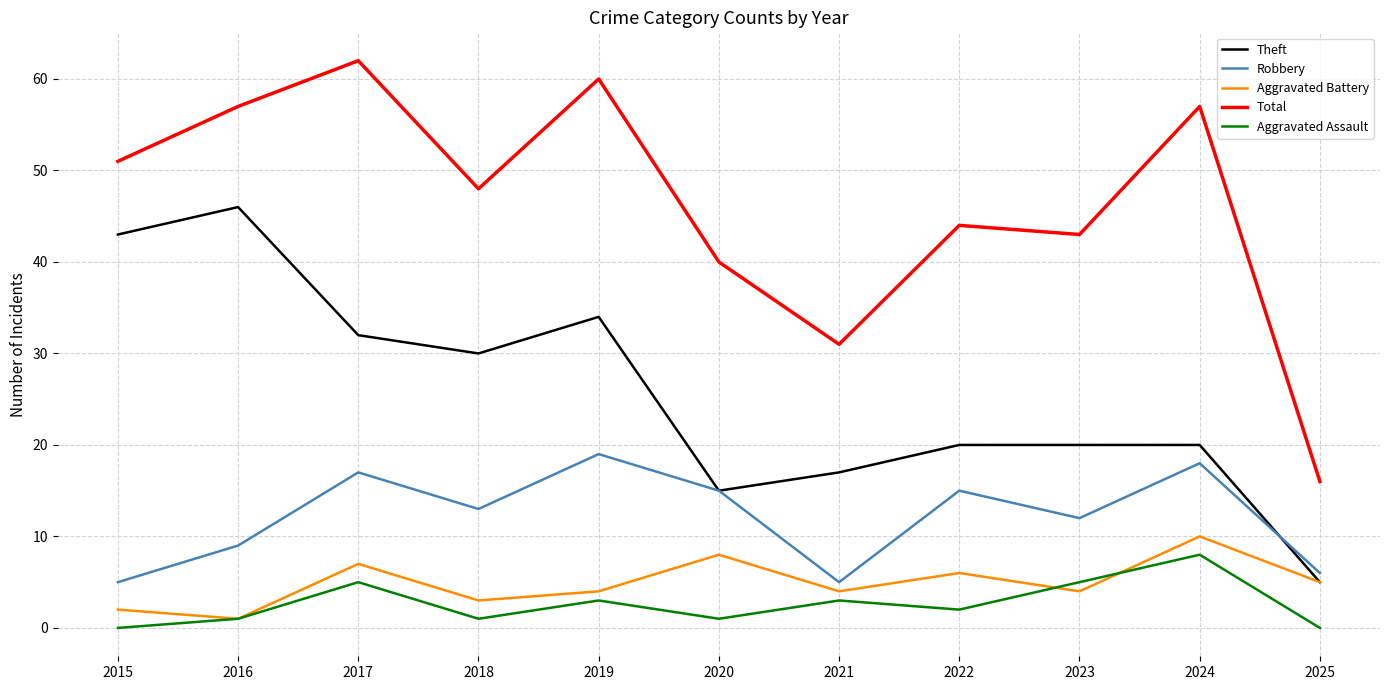

What is the sum of the Total values at 2022 and 2017?

106